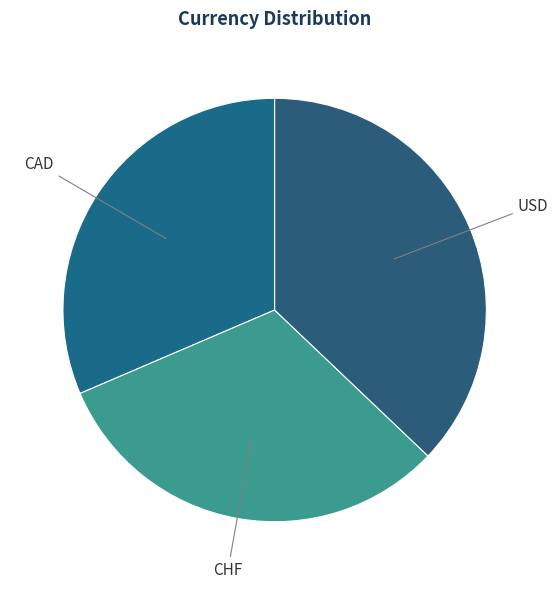

Does CHF account for over 50% of the chart?

No